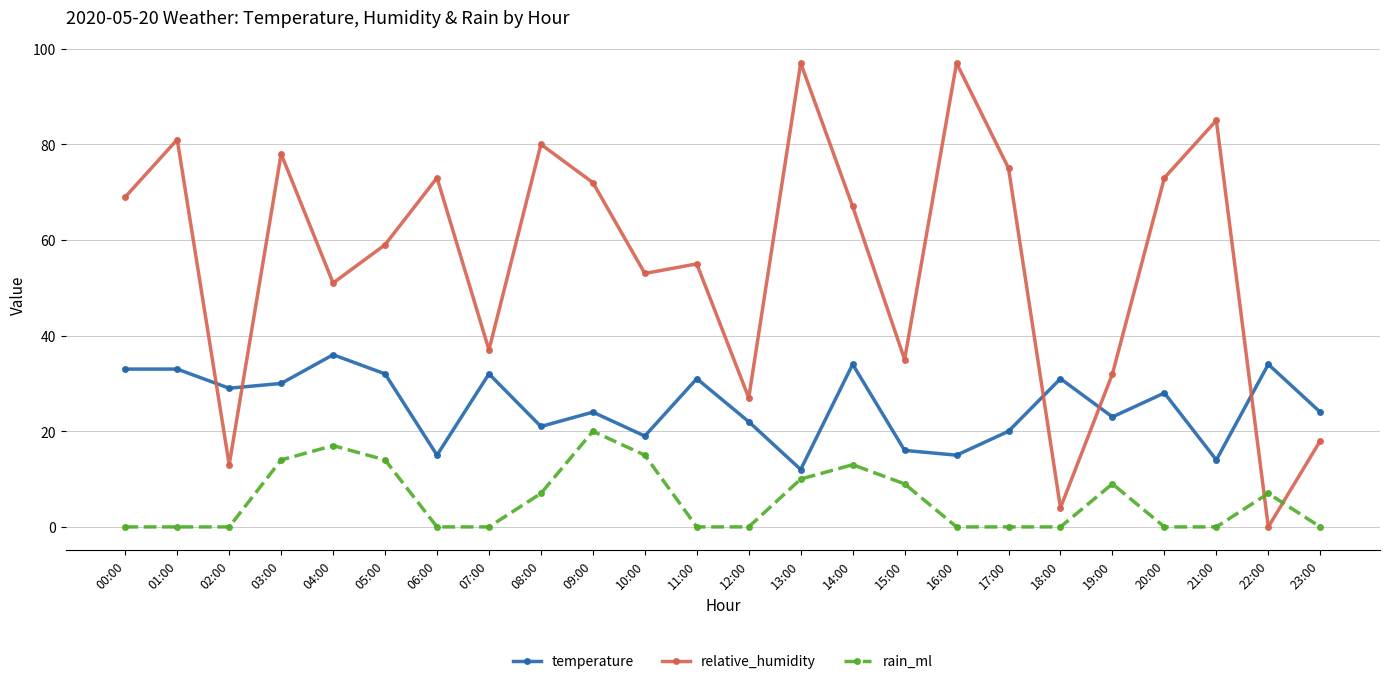

In rain_ml, how many points are higher than both neighbors (excluding endpoints)?

5